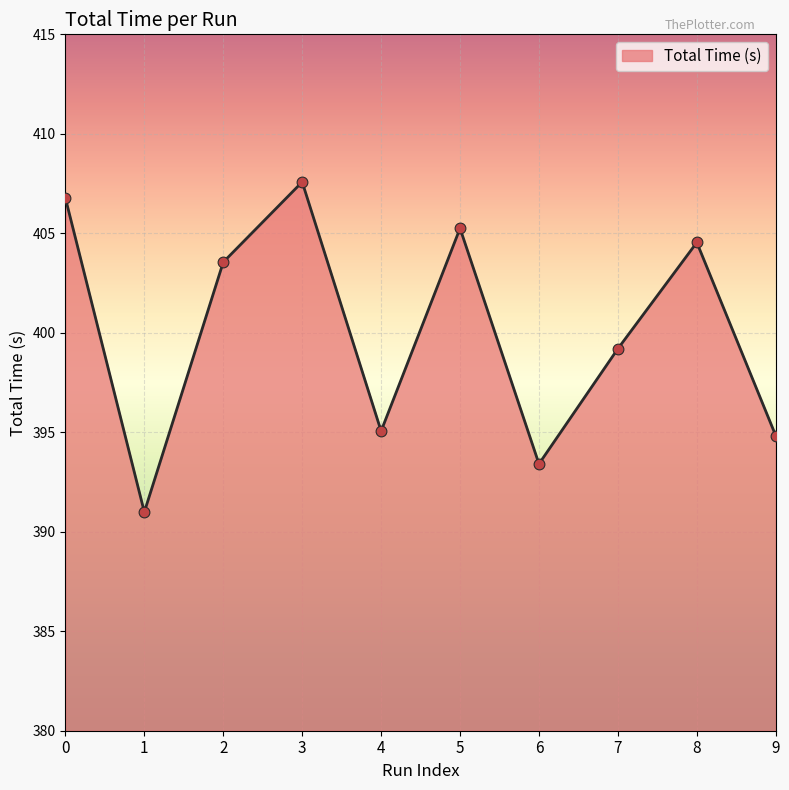

What is the ratio of the value at 2 to the value at 0?

1.0